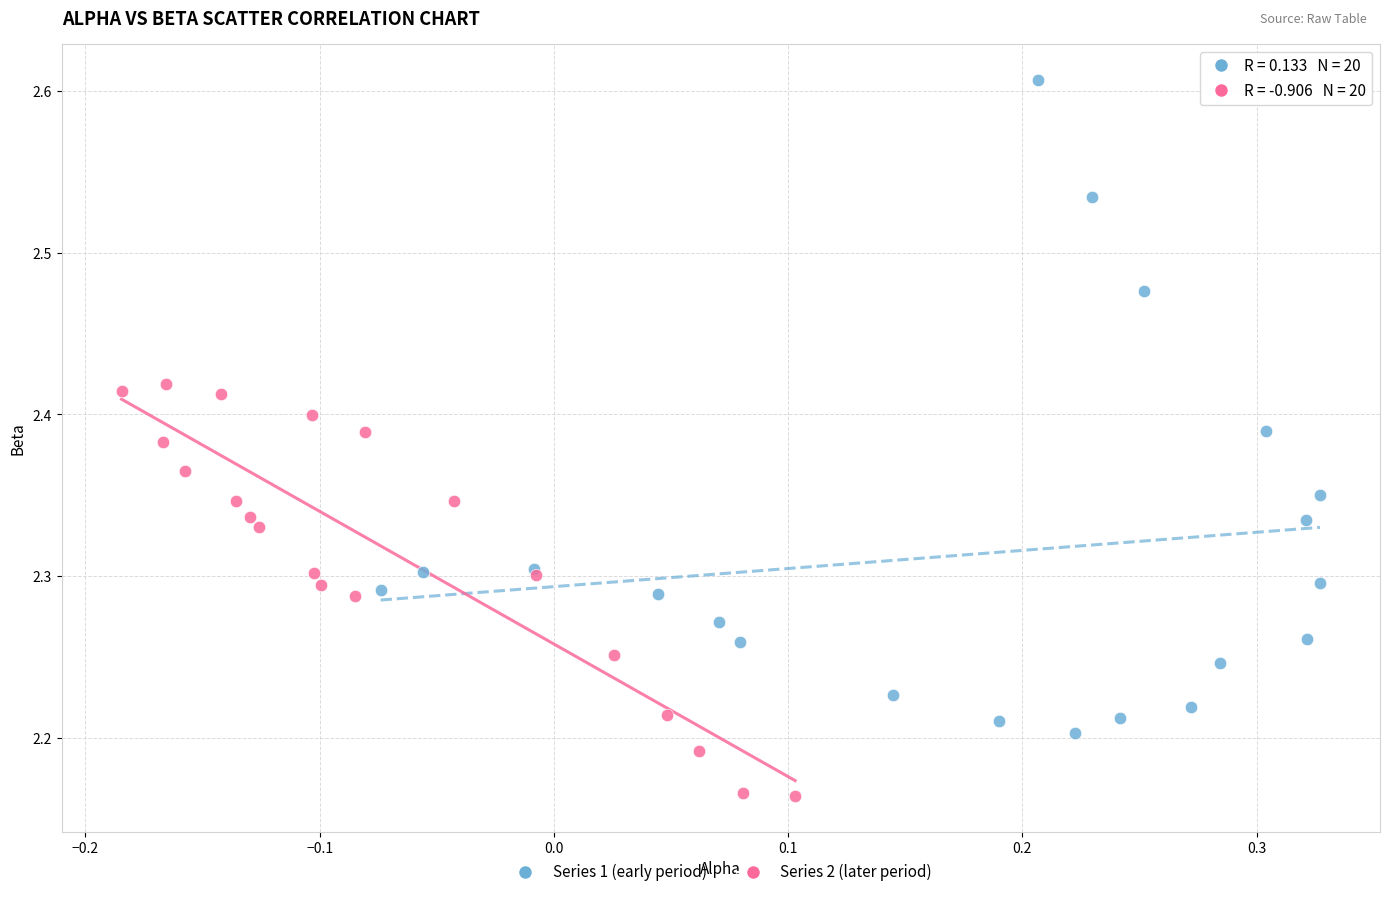

Which series reaches the minimum Y coordinate?

Series 2 (later period)